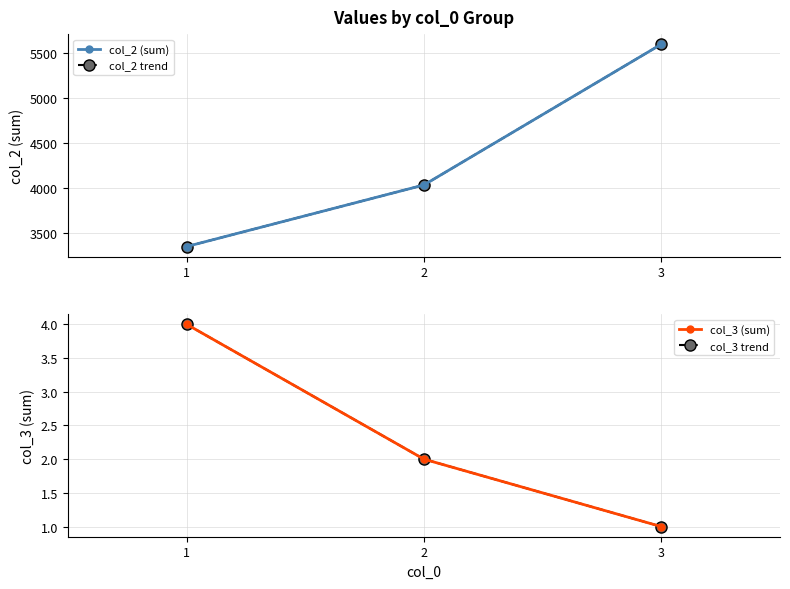

Reading left to right, transcribe all the data shown in this chart.

col_2 (sum): 1=3350	2=4035	3=5600
col_2 trend: 1=3350	2=4035	3=5600
col_3 (sum): 1=4	2=2	3=1
col_3 trend: 1=4	2=2	3=1